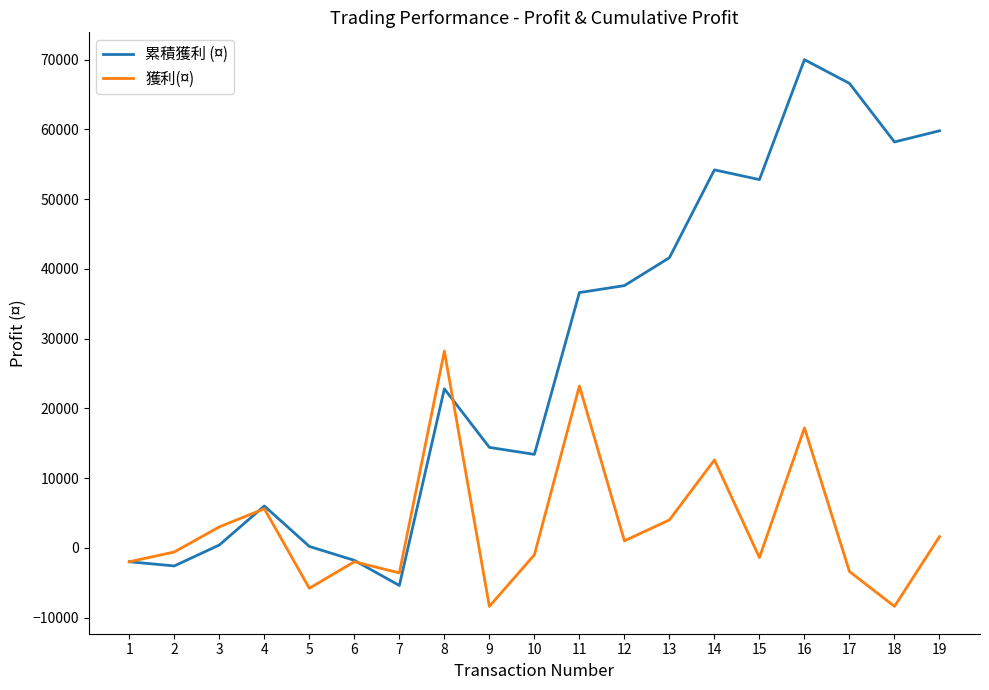

Does the chart have visible grid lines?

No